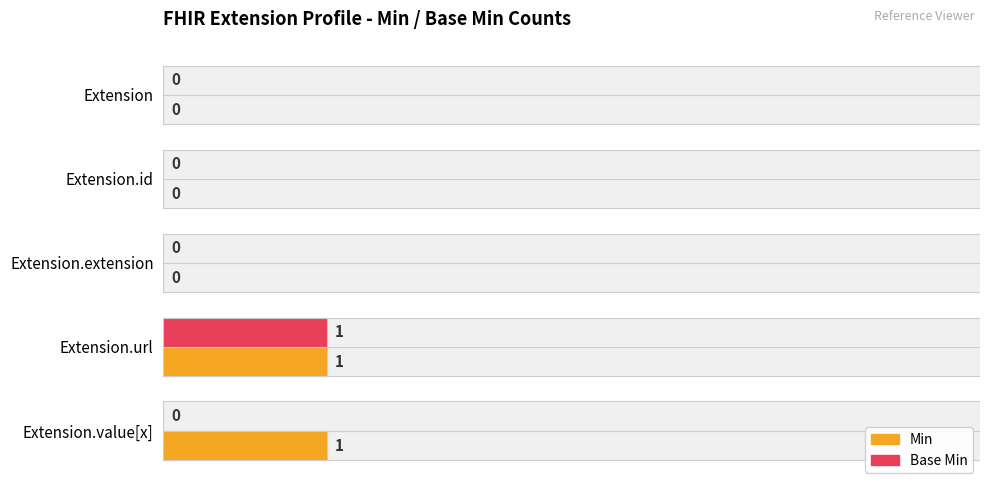

Rank the series at Extension.url from lowest to highest value.

Min, Base Min